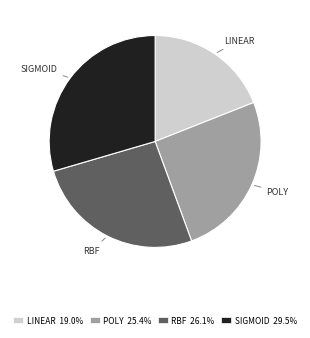

How many segments does this pie chart have?

4